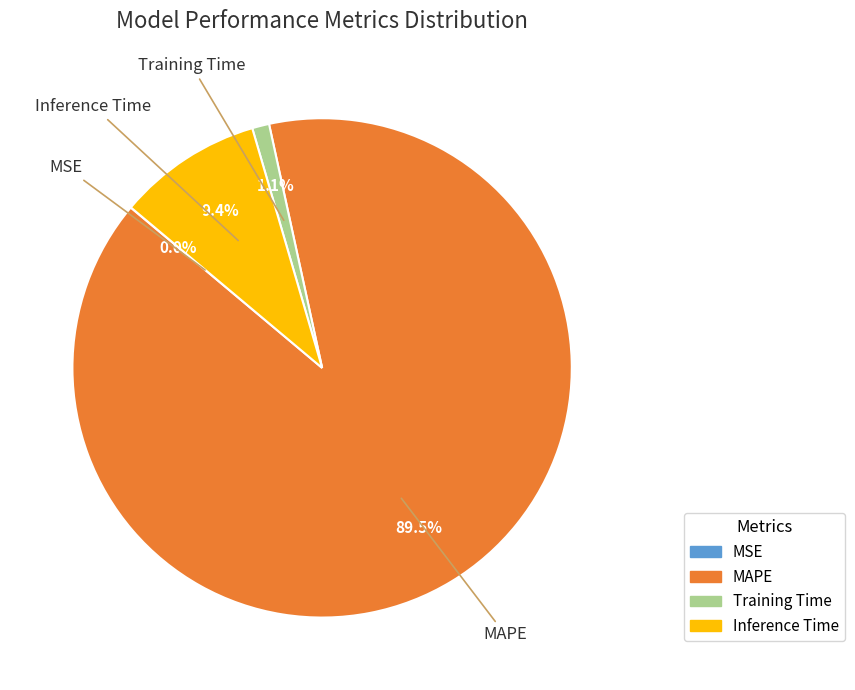

What is the largest slice in the pie chart?

MAPE